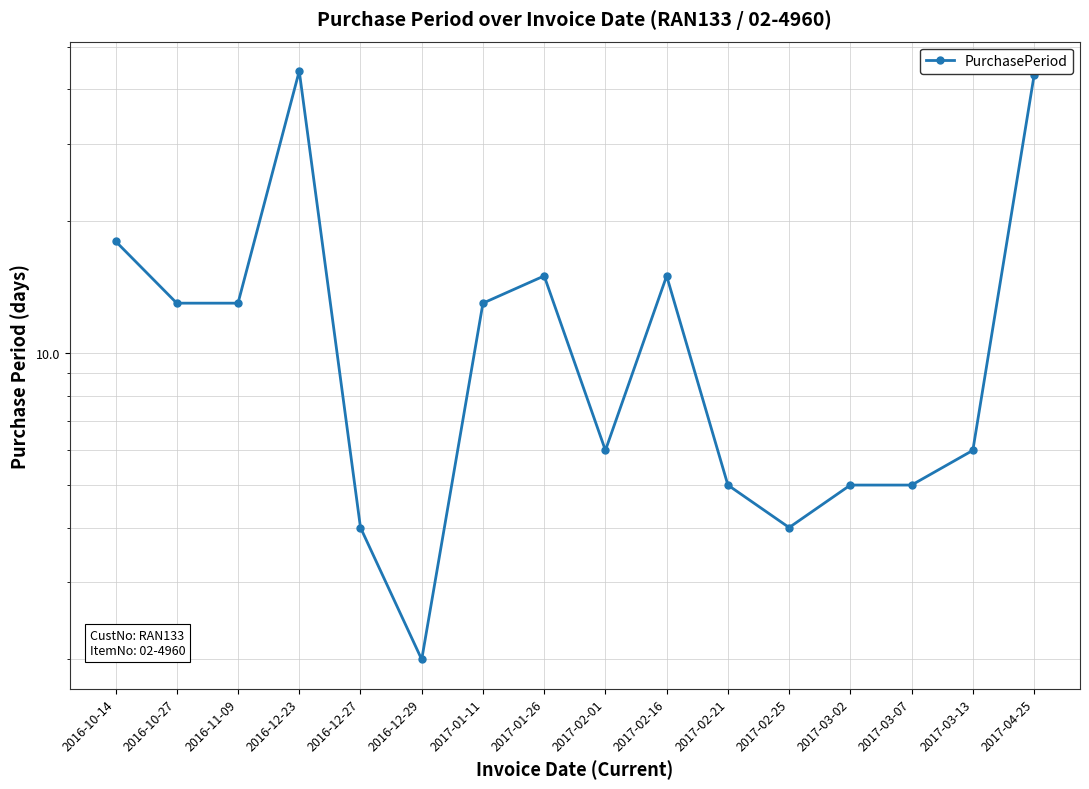

True or false: there are more than 0 points higher than both neighbors.

True